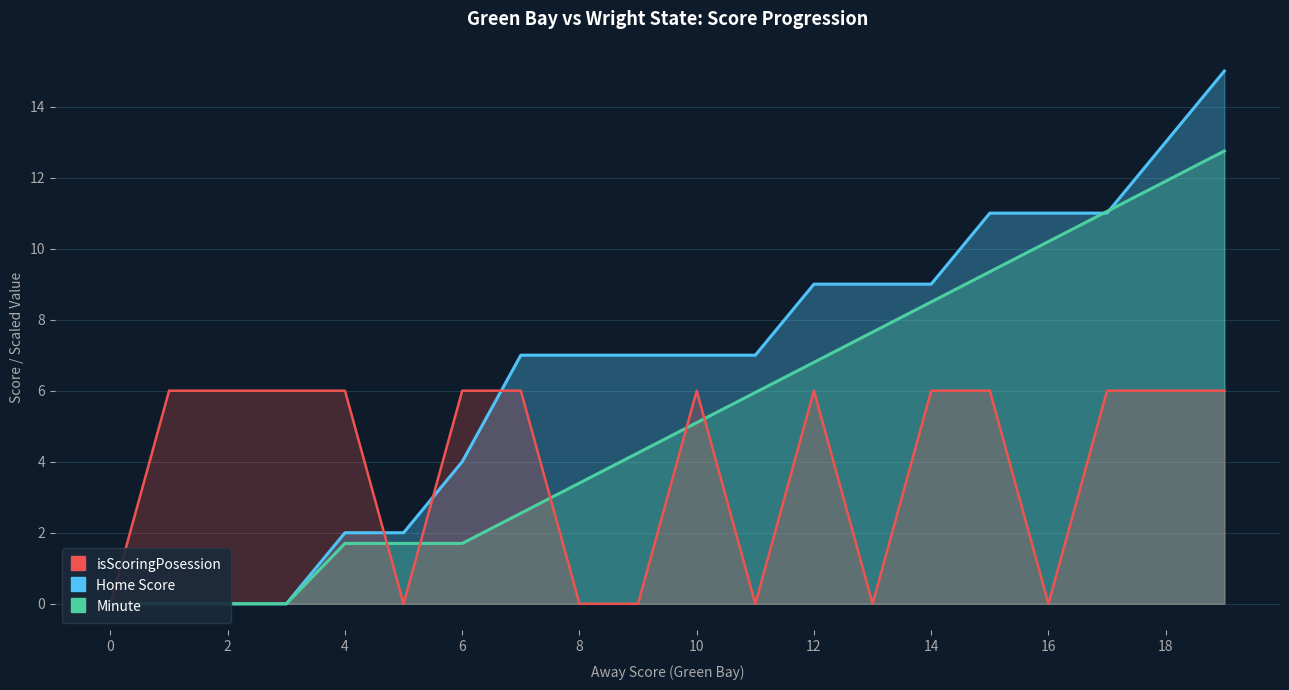

How many times do isScoringPosession and Away Score cross each other?

5